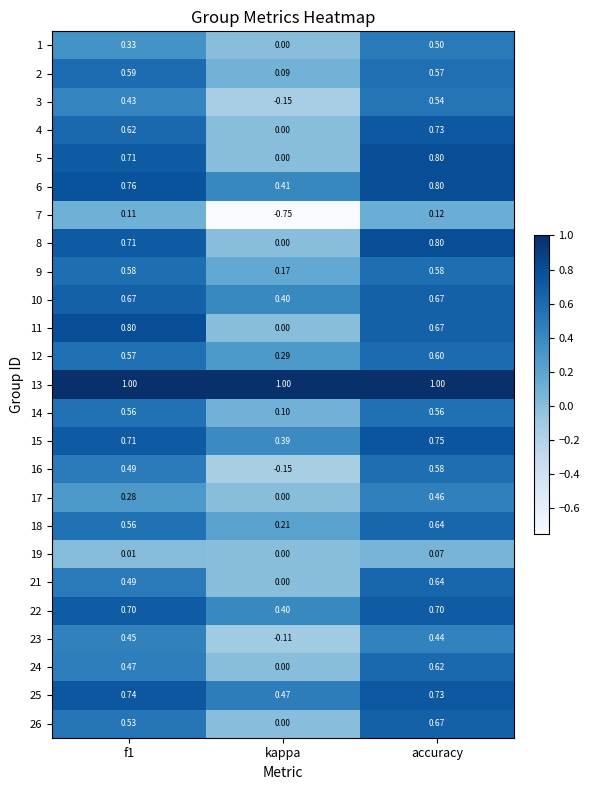

Which category has the lowest value in the 14 series?

kappa